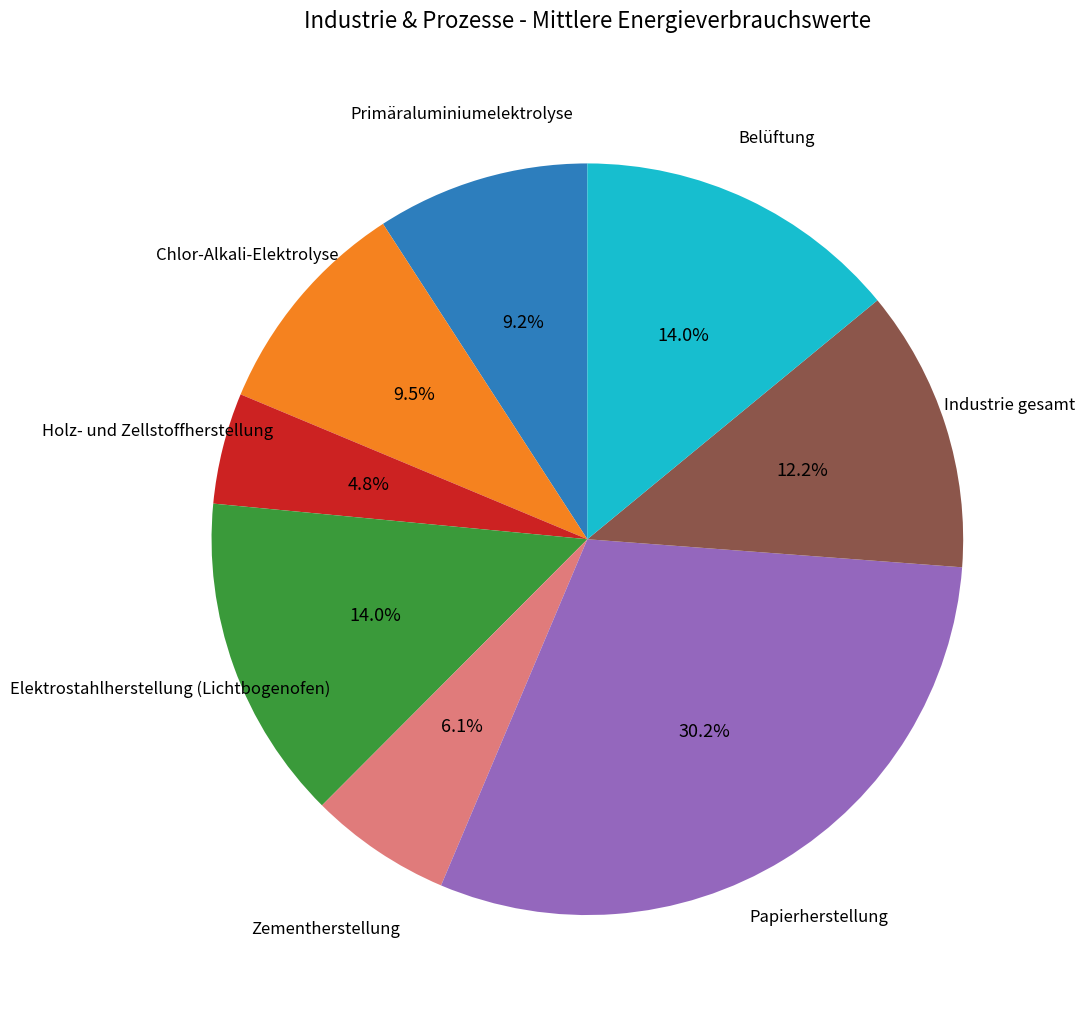

To the nearest percent, what is the average slice percentage?

12%